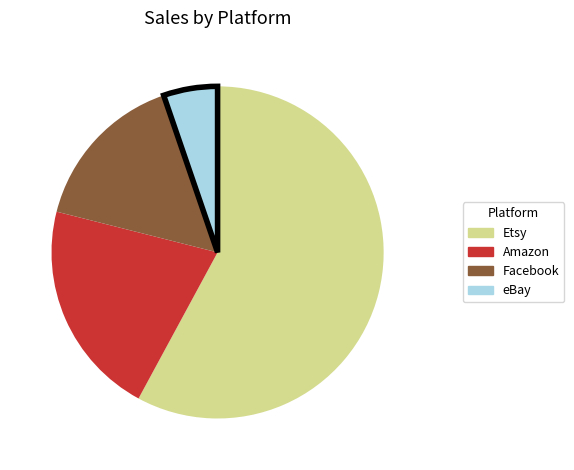

Rank the categories by value from highest to lowest.

Etsy, Amazon, Facebook, eBay